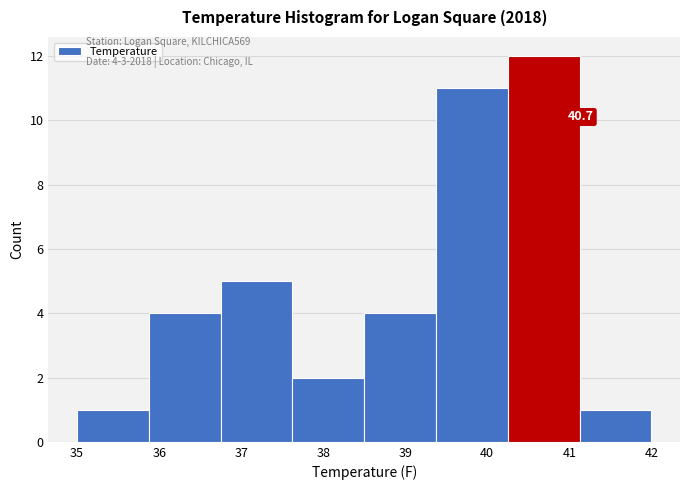

Over which range of the x-axis is the bar tallest?

40.3 to 41.1